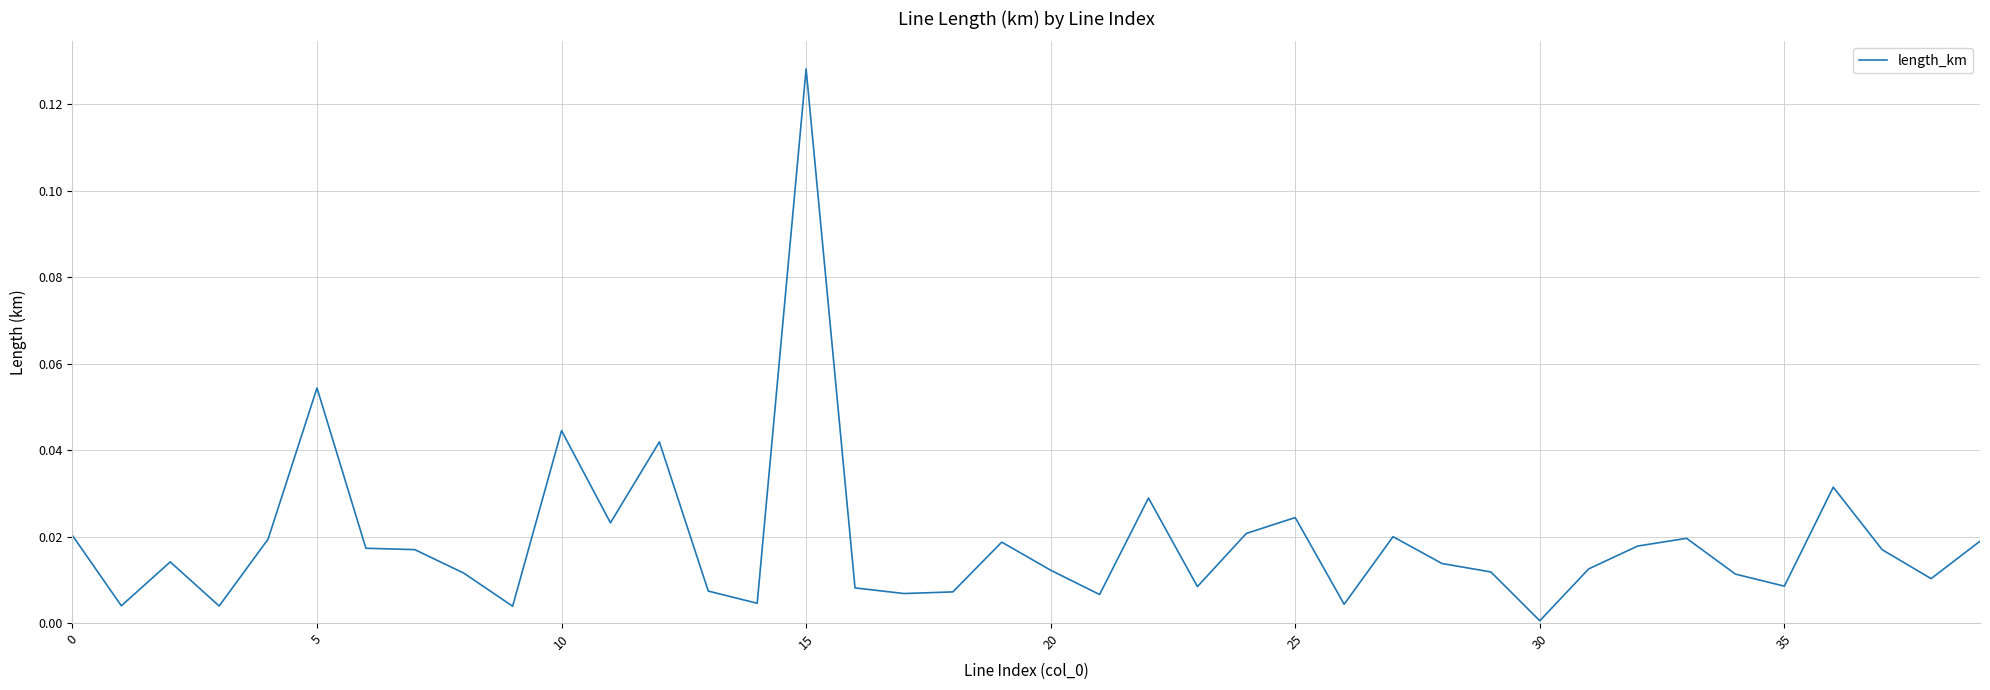

Which label corresponds to the smallest value in the chart?

30